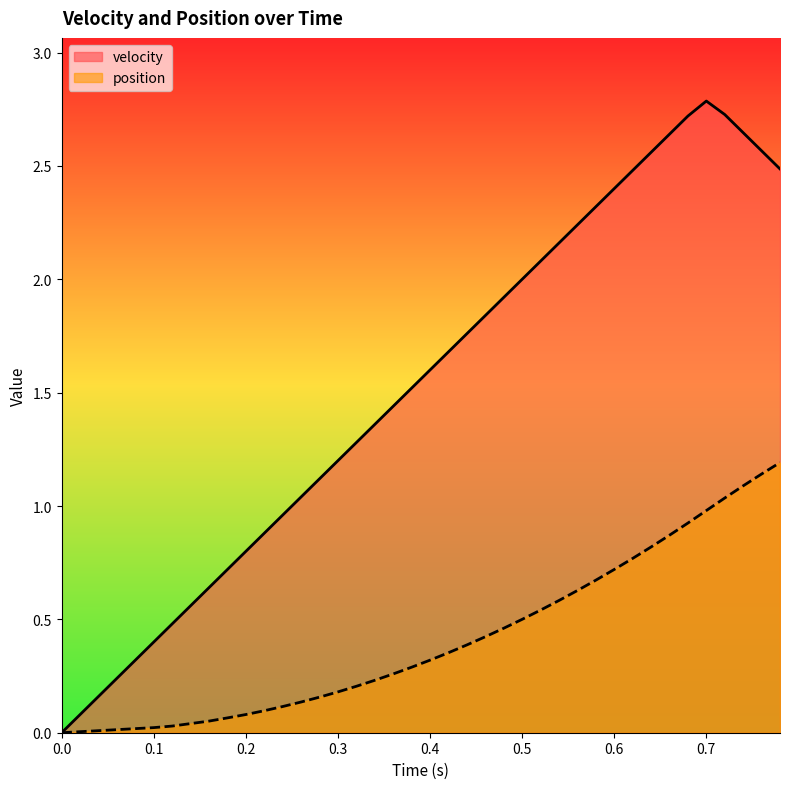

The position series shows 0.1 at 0.28. True or false?

False